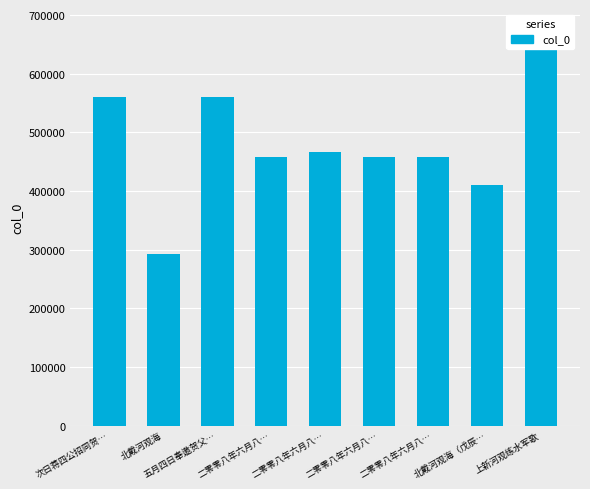

At which label does the data first exceed 458471?

次日蒋四公招同贺…